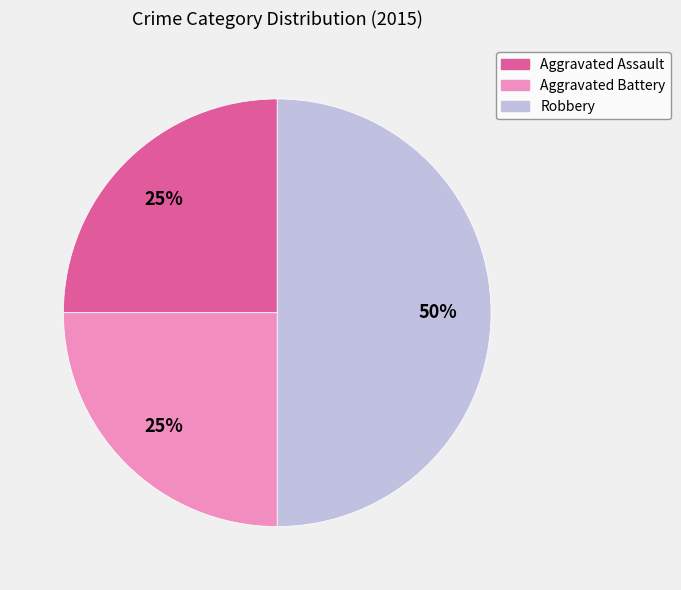

Which has a higher value, Aggravated Assault or Robbery?

Robbery